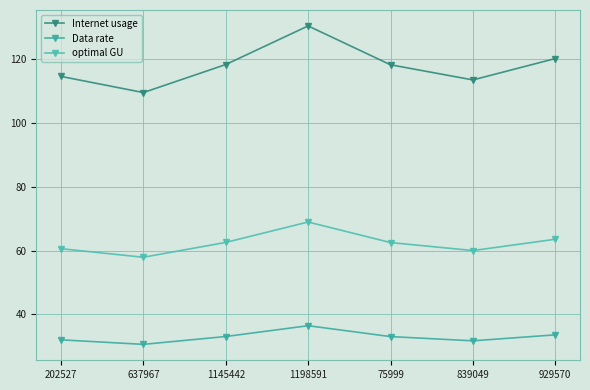

Reading left to right, transcribe all the data shown in this chart.

Internet usage: 114.6	109.5	118.3	130.4	118.2	113.4	120.1
Data rate: 32.0	30.6	33.1	36.5	33.1	31.7	33.6
optimal GU: 60.6	57.9	62.6	68.9	62.5	60.0	63.5